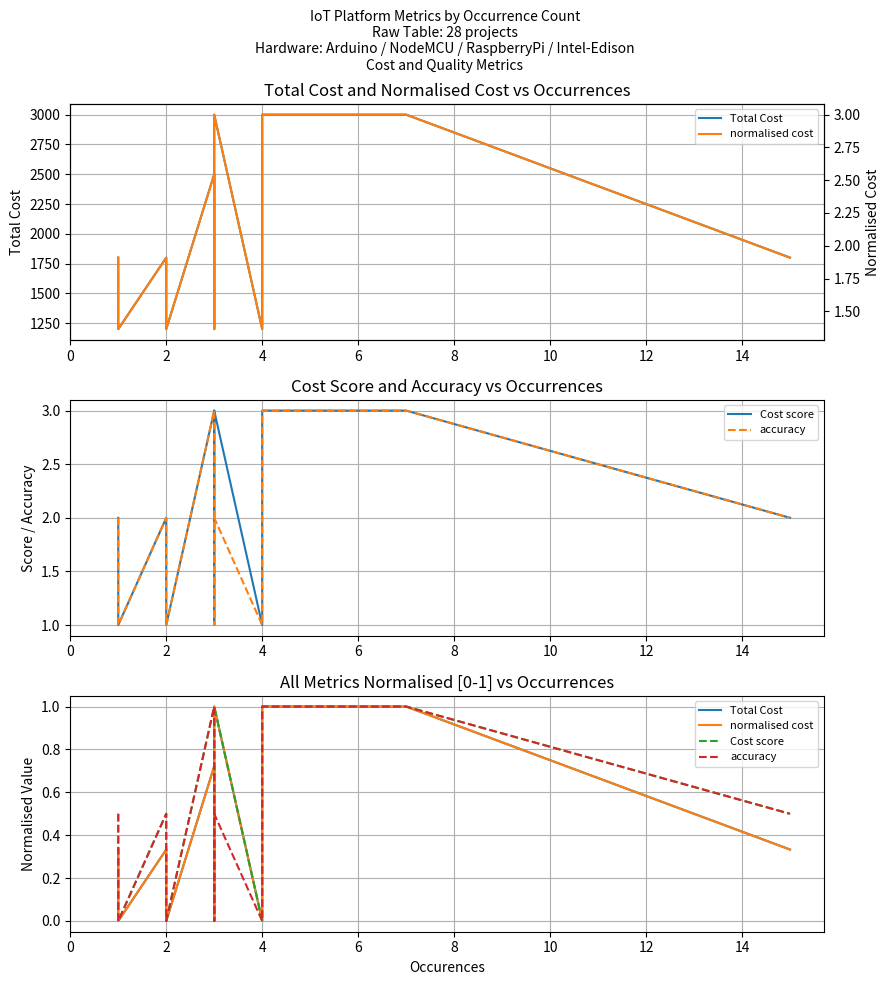

Is it true that normalised cost equals 4.4 at 16?

False